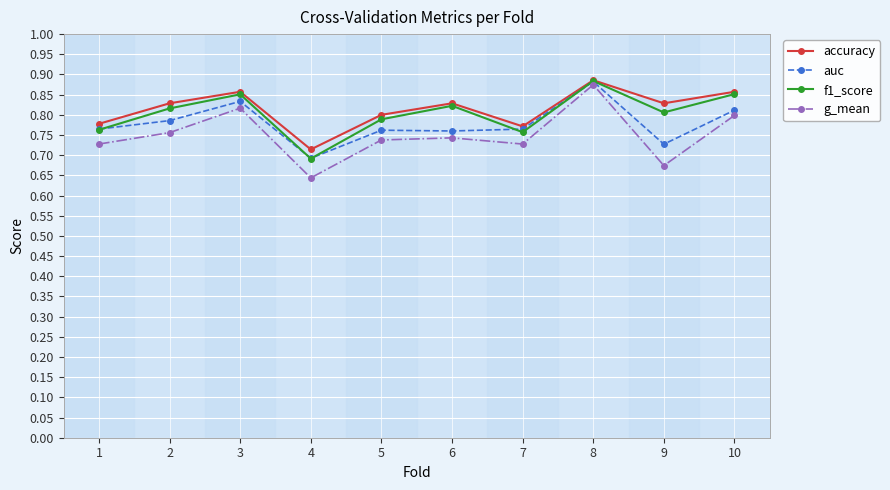

How many lines are shown in the chart?

4